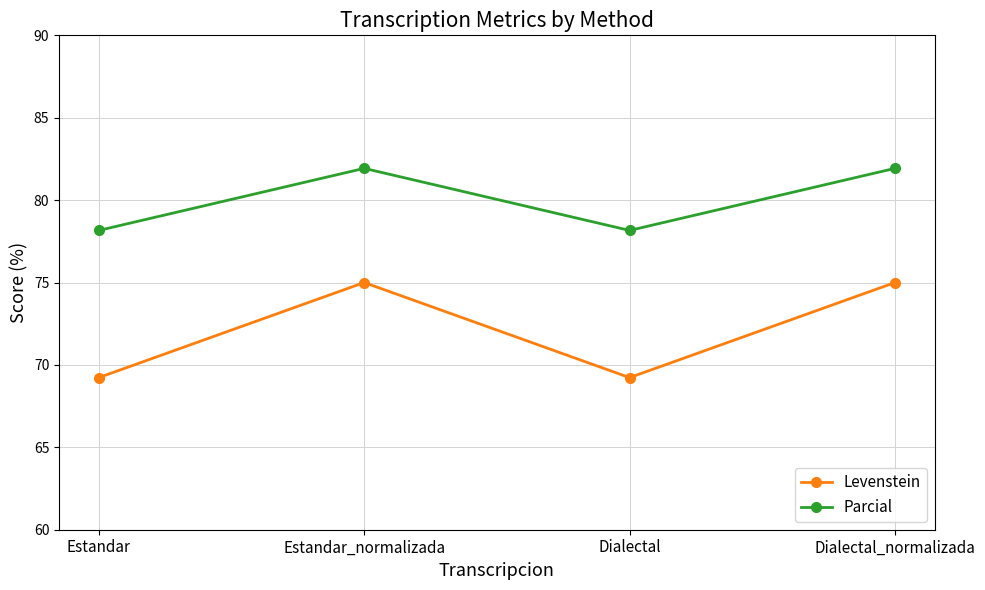

What value does the Levenstein series have at Dialectal?

69.2